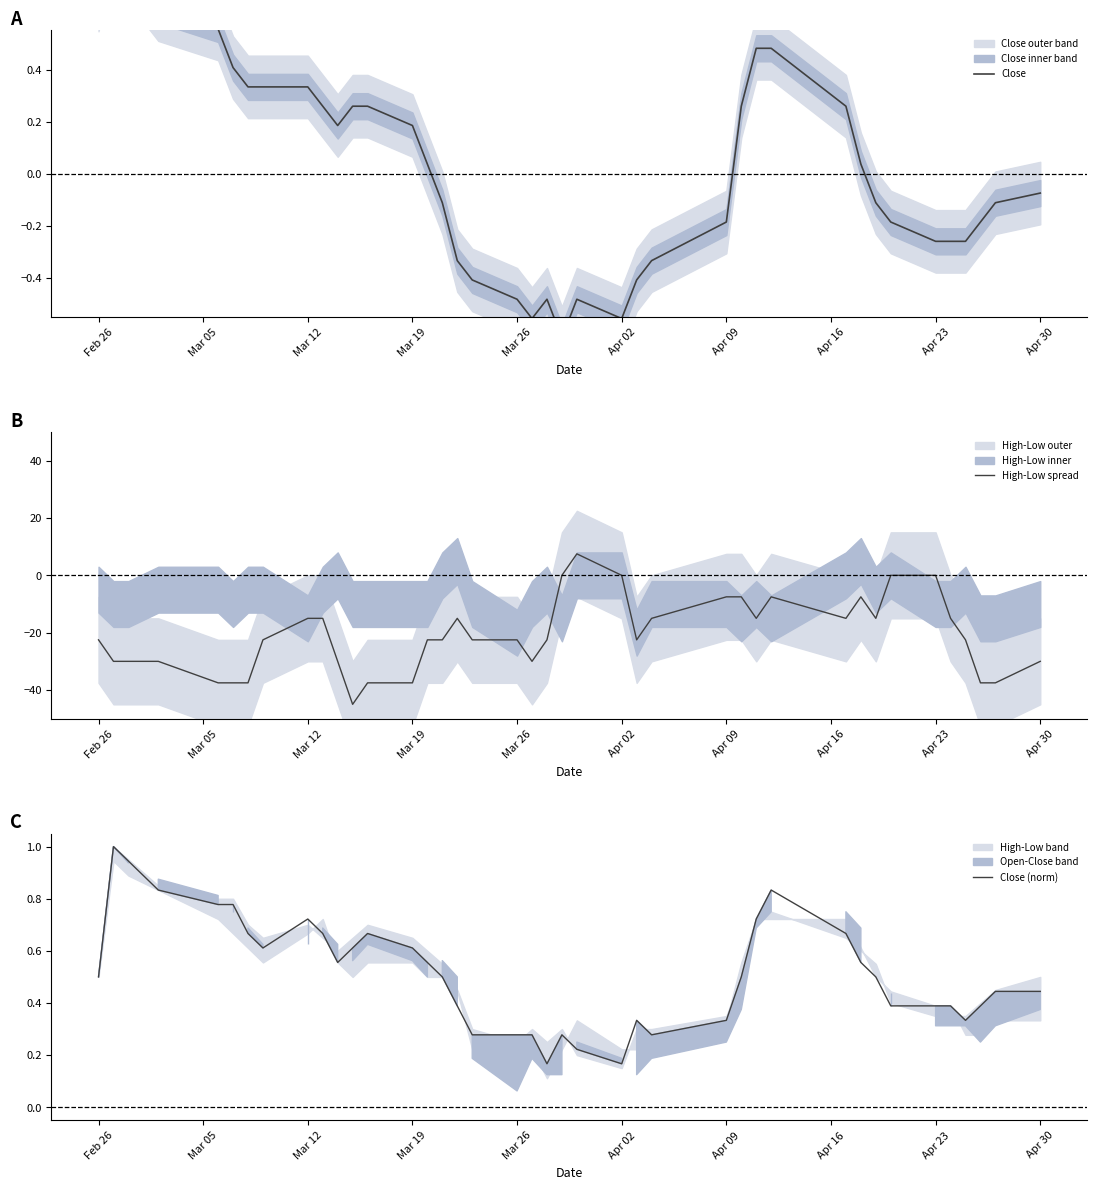

What is the lowest value of the High-Low spread series?

-45.0